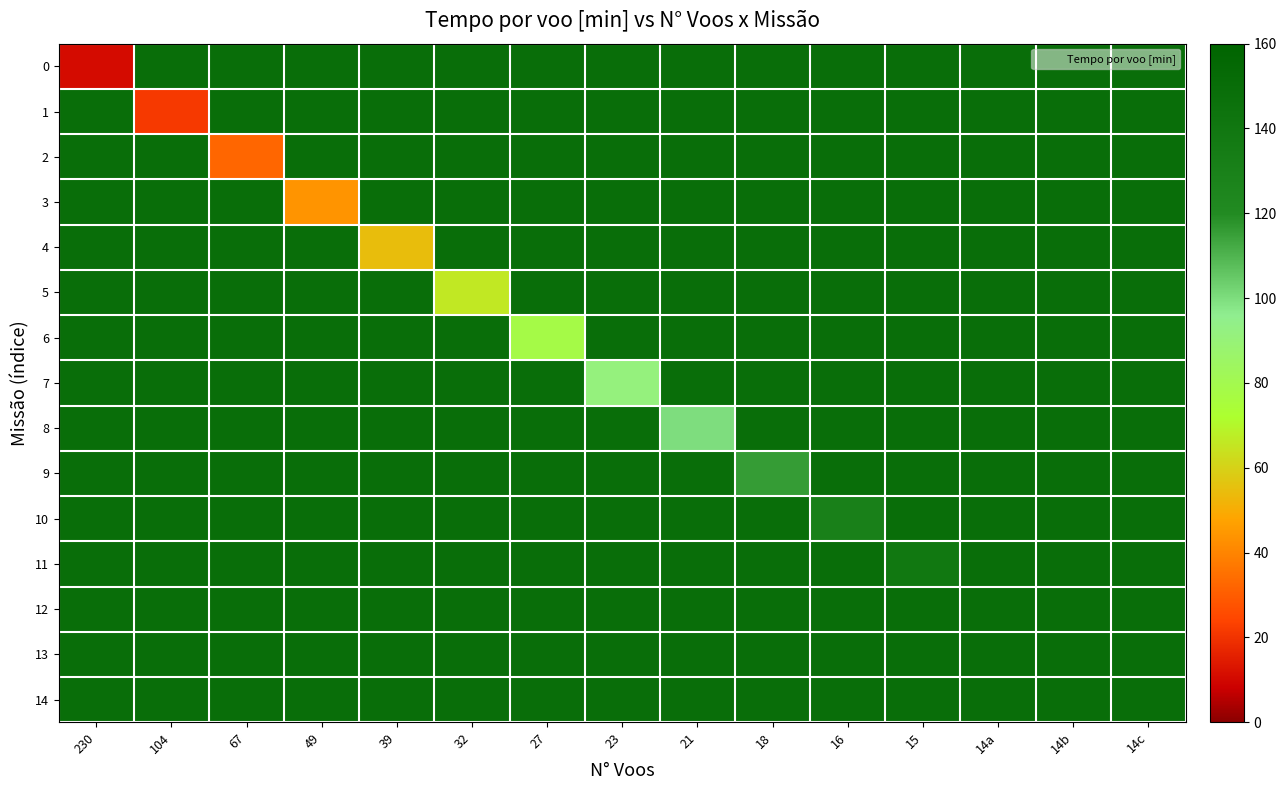

What is the total value across all series at 27?

2165.5